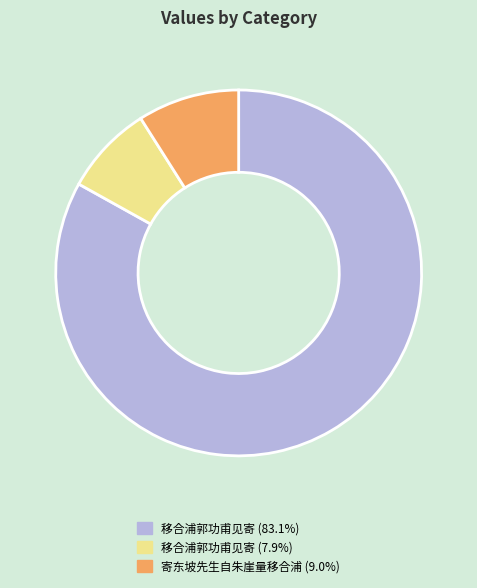

Is there a majority slice in this chart?

Yes